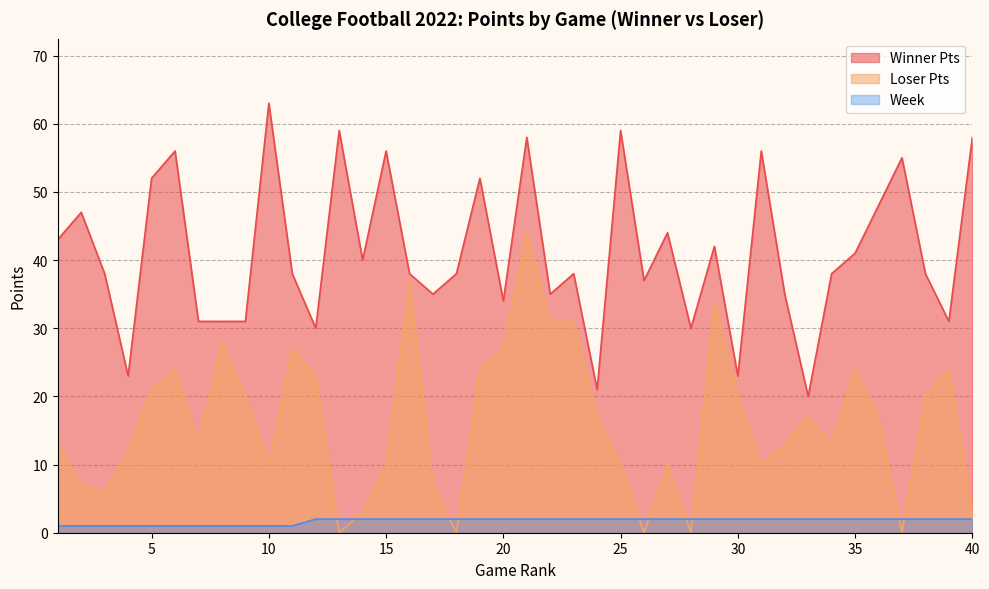

True or false: Week and Winner Pts cross at least once.

False